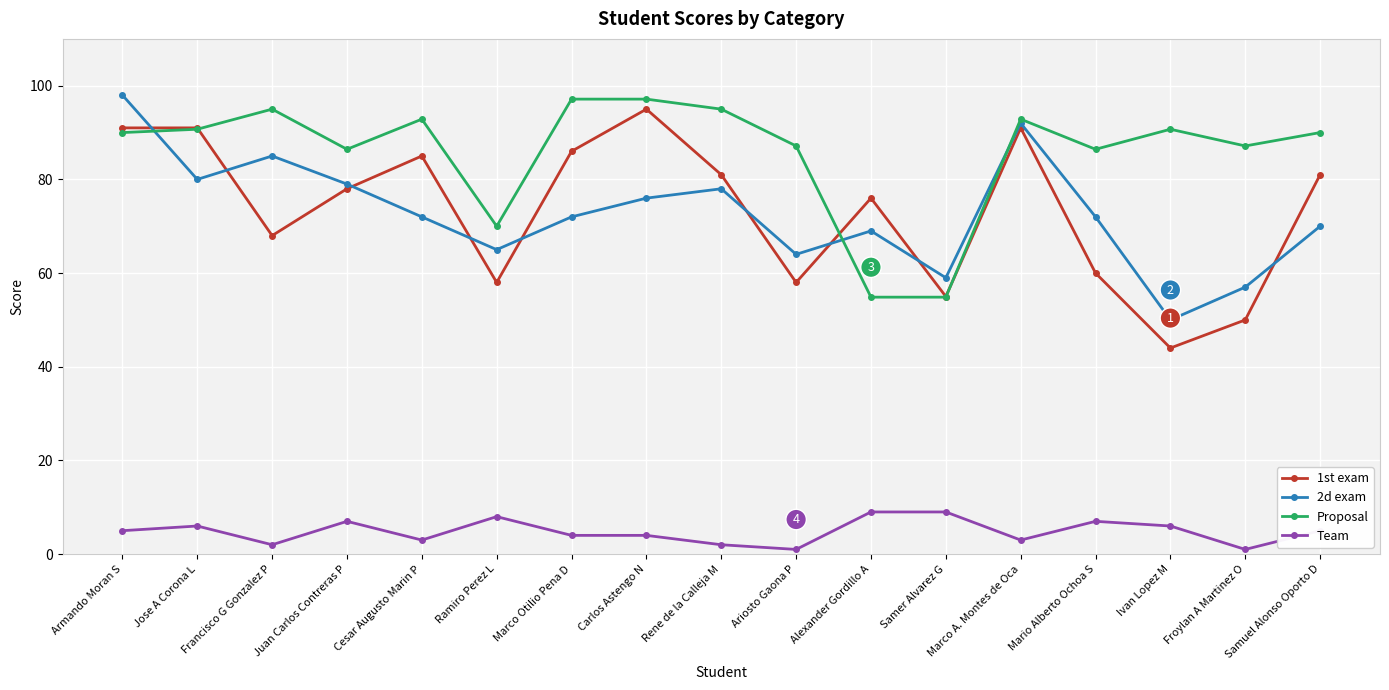

How many distinct data groups are displayed?

4